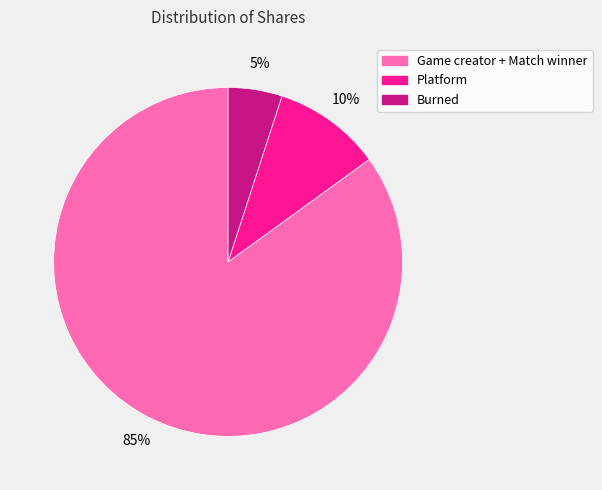

The Platform slice represents 10% of the pie. True or false?

True